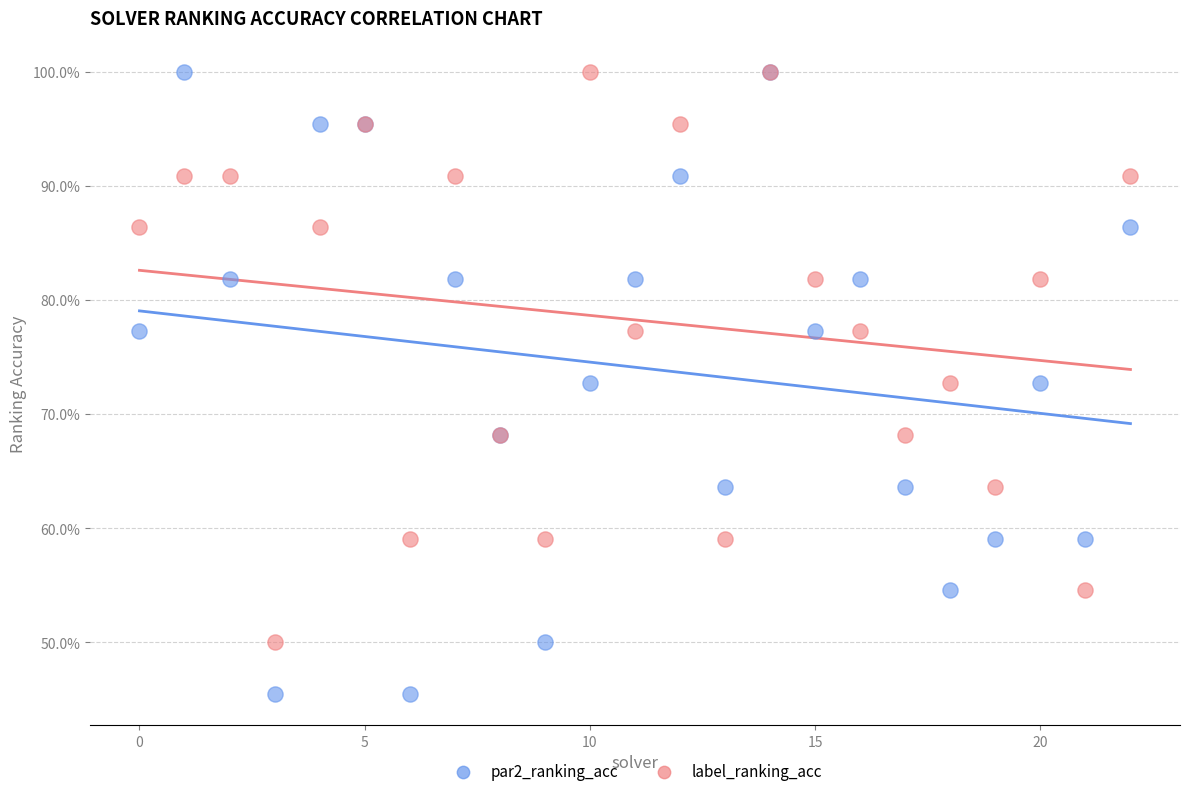

What are all the series names shown in the legend?

par2_ranking_acc, label_ranking_acc